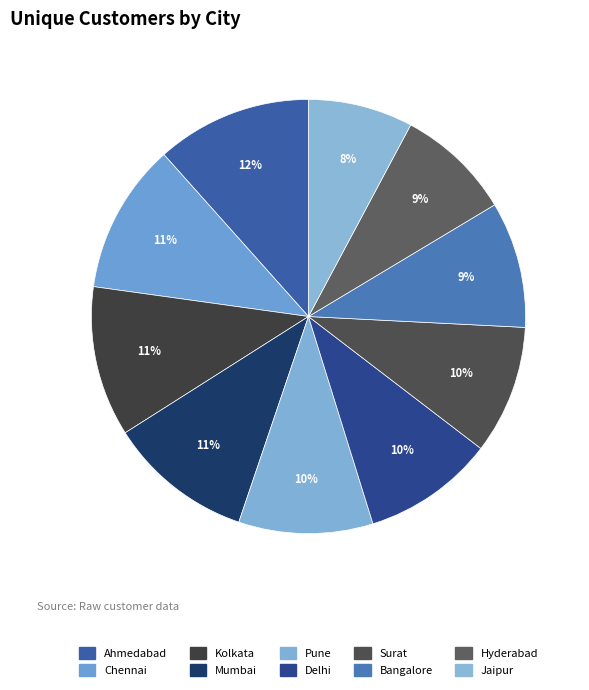

Count the number of slices in the pie.

10